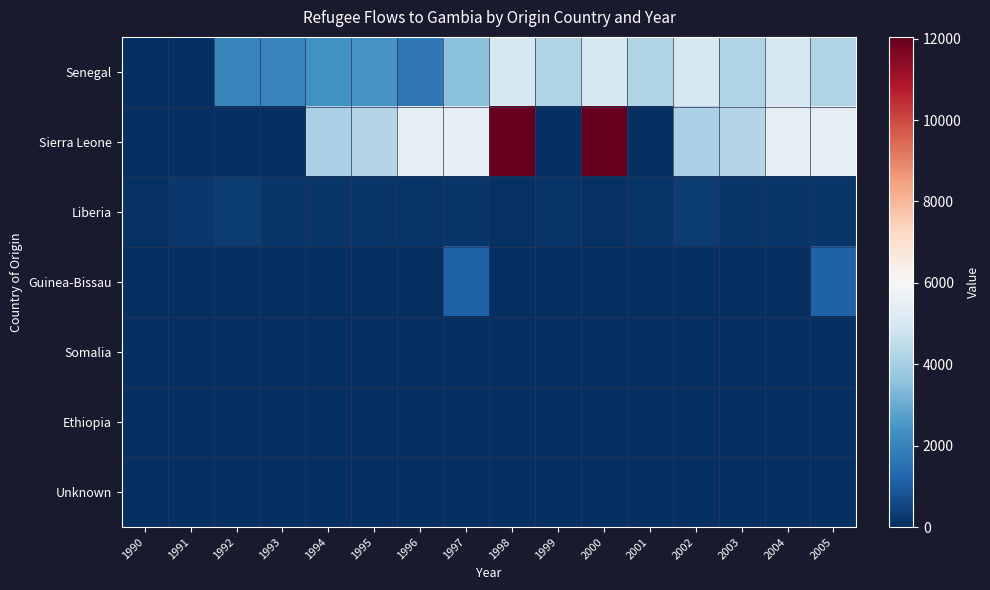

Reading right to left, what are all the values shown in this chart?

Senegal: 2005=4230	2004=5071	2003=4230	2002=5071	2001=4230	2000=5071	1999=4230	1998=5071	1997=3567	1996=1700	1995=2490	1994=2393	1993=2006	1992=2006	1991=0	1990=0
Sierra Leone: 2005=5419	2004=5427	2003=4263	2002=4050	2001=0	2000=12044	1999=0	1998=12044	1997=5419	1996=5427	1995=4263	1994=4050	1993=0	1992=0	1991=0	1990=0
Liberia: 2005=155	2004=150	2003=160	2002=316	2001=131	2000=50	1999=131	1998=50	1997=150	1996=129	1995=155	1994=150	1993=160	1992=316	1991=227	1990=69
Guinea-Bissau: 2005=1160	2004=0	2003=0	2002=0	2001=0	2000=26	1999=0	1998=26	1997=1160	1996=0	1995=0	1994=0	1993=0	1992=0	1991=0	1990=0
Somalia: 2005=20	2004=20	2003=15	2002=5	2001=0	2000=20	1999=0	1998=20	1997=20	1996=20	1995=15	1994=5	1993=5	1992=0	1991=0	1990=0
Ethiopia: 2005=0	2004=0	2003=0	2002=0	2001=0	2000=5	1999=0	1998=5	1997=0	1996=0	1995=0	1994=0	1993=0	1992=0	1991=0	1990=0
Unknown: 2005=0	2004=0	2003=0	2002=22	2001=0	2000=0	1999=0	1998=0	1997=0	1996=0	1995=0	1994=0	1993=22	1992=13	1991=8	1990=0